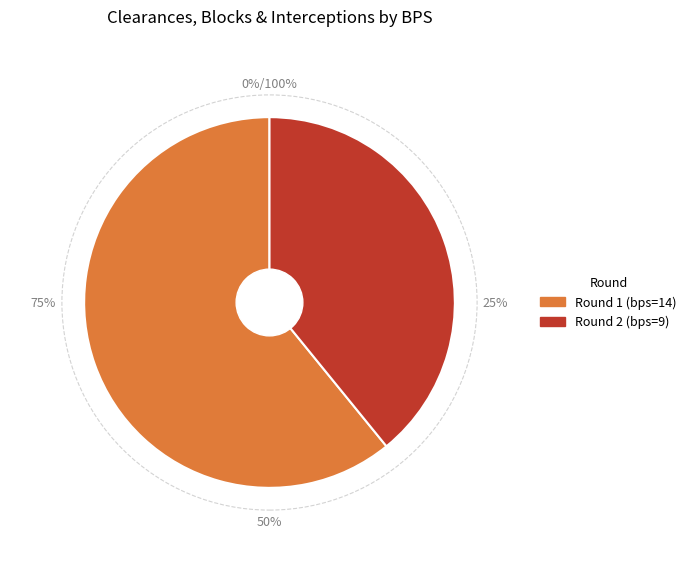

Rank the categories by value from lowest to highest.

9, 14